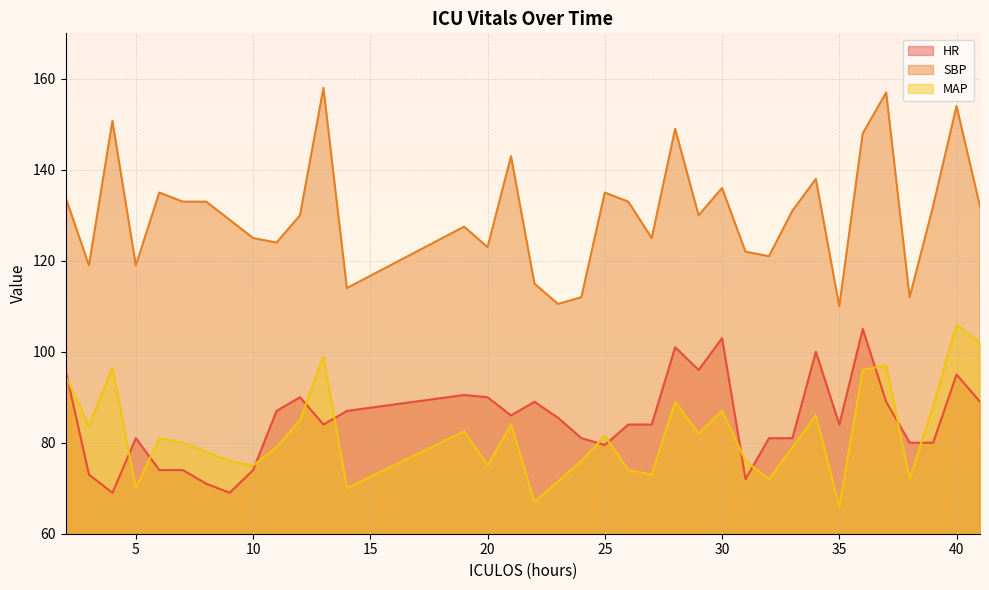

What is the value of the HR point at the 21st from the left?

84.0